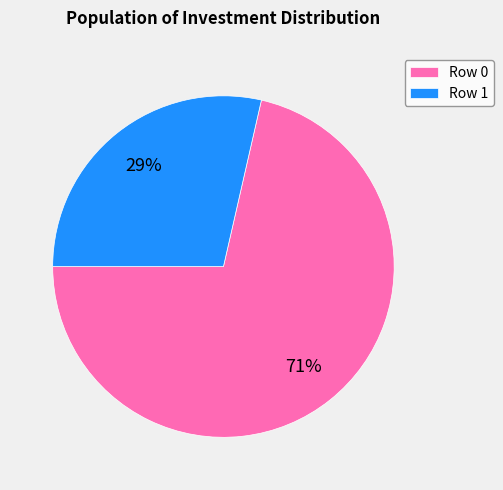

How many slices are in this pie chart?

2